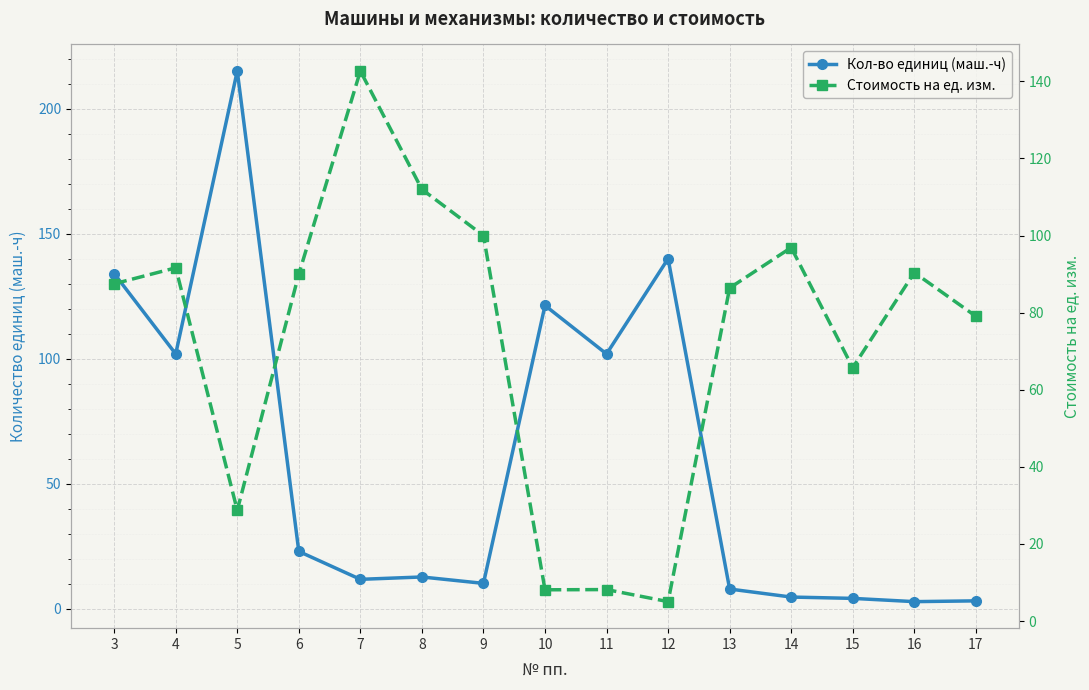

At how many categories does at least one series exceed 77?

14